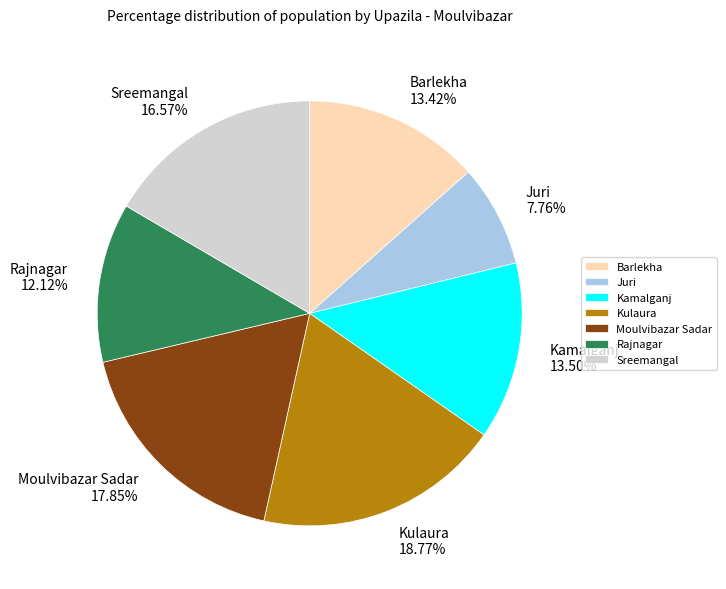

Approximately how many times larger is the value at Kamalganj compared to Juri?

1.7